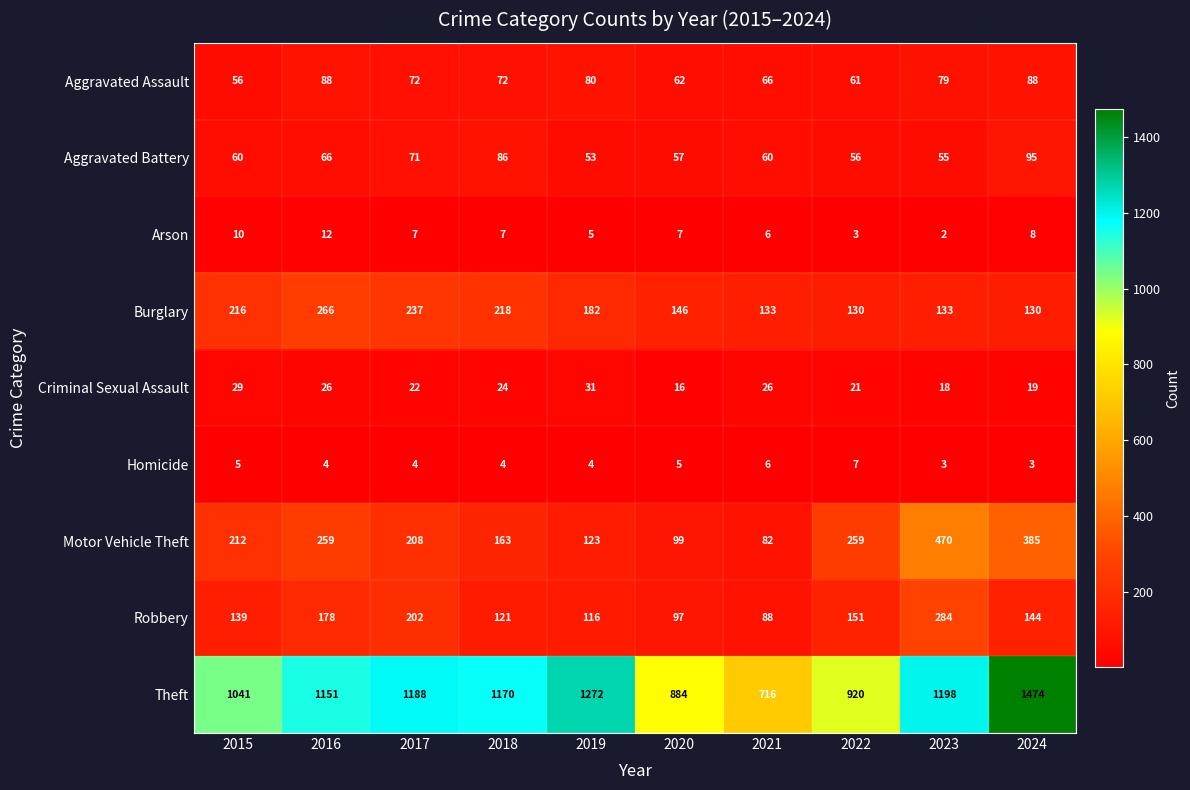

Which category has the highest value in the Aggravated Battery series?

2024